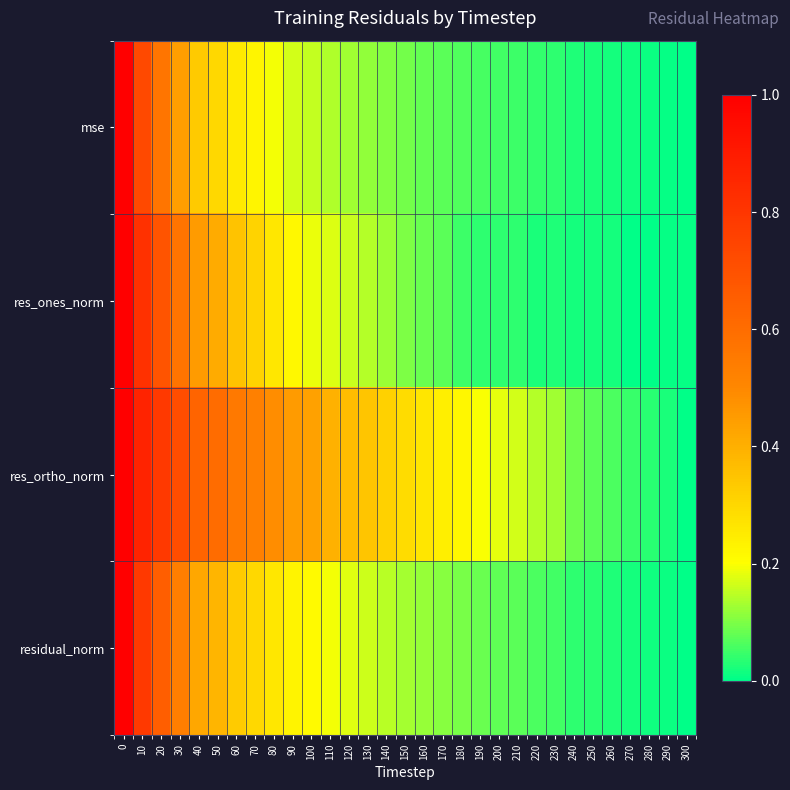

Rank the series at 150 from highest to lowest value.

res_ortho_norm, residual_norm, res_ones_norm, mse